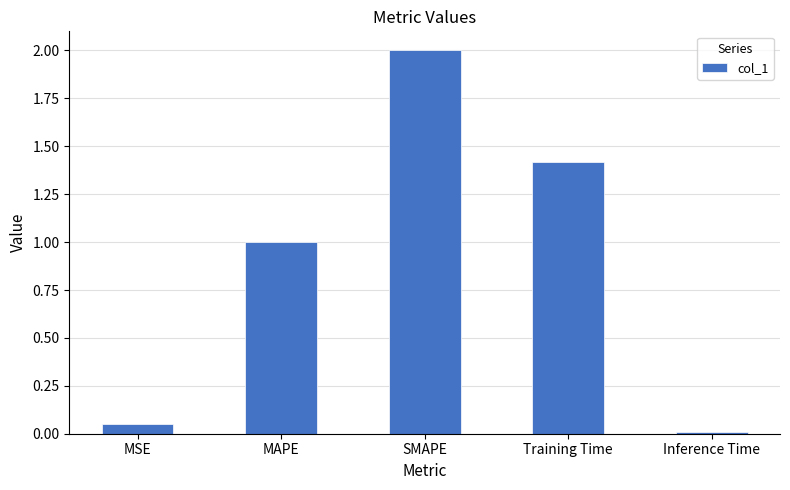

Does the chart contain stacked bars?

No